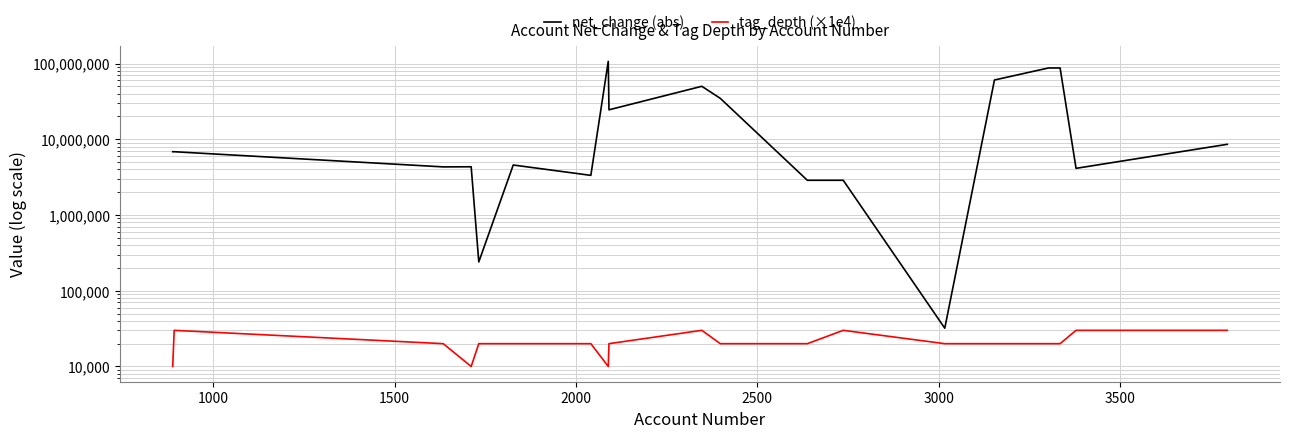

How many interior local peaks does the tag_depth (×1e4) series have?

3